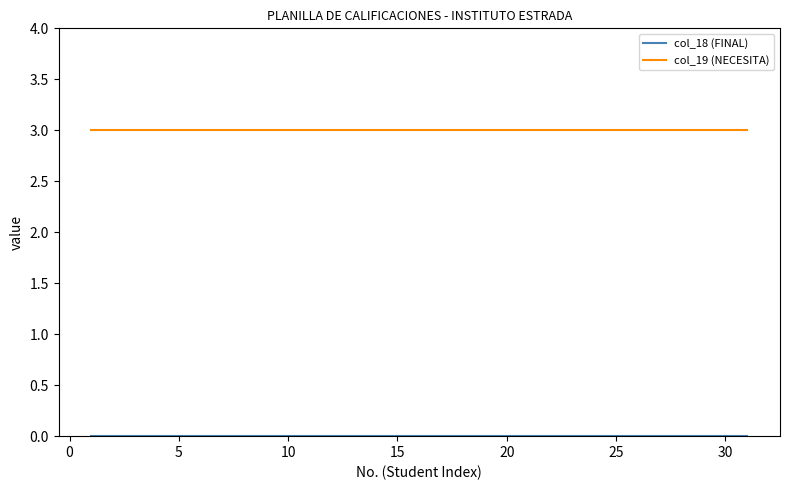

Which series has the largest total across all categories?

col_19 (NECESITA)